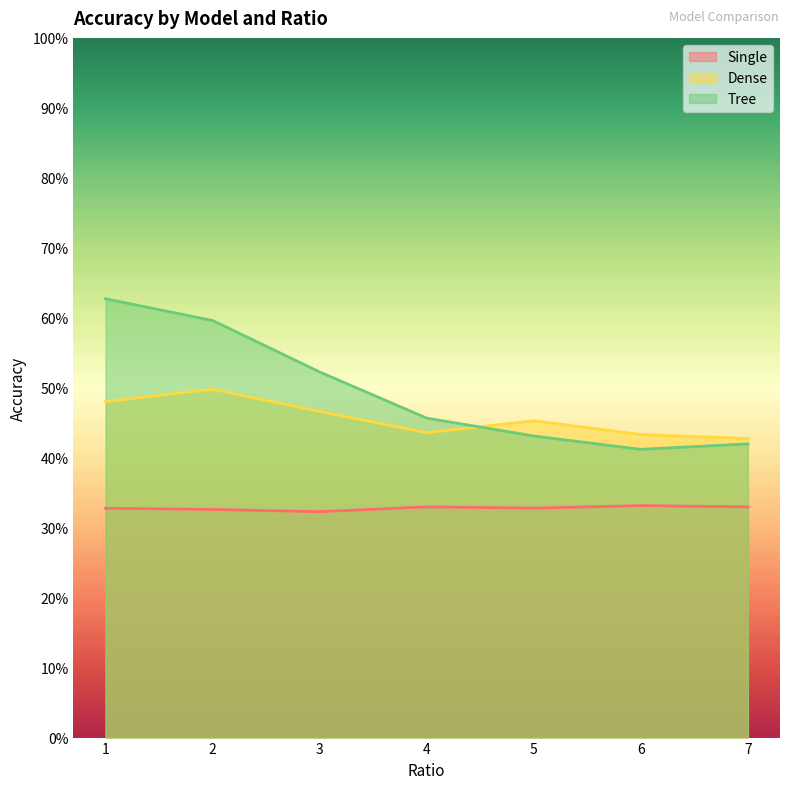

What are all the series names shown in the legend?

Single, Dense, Tree